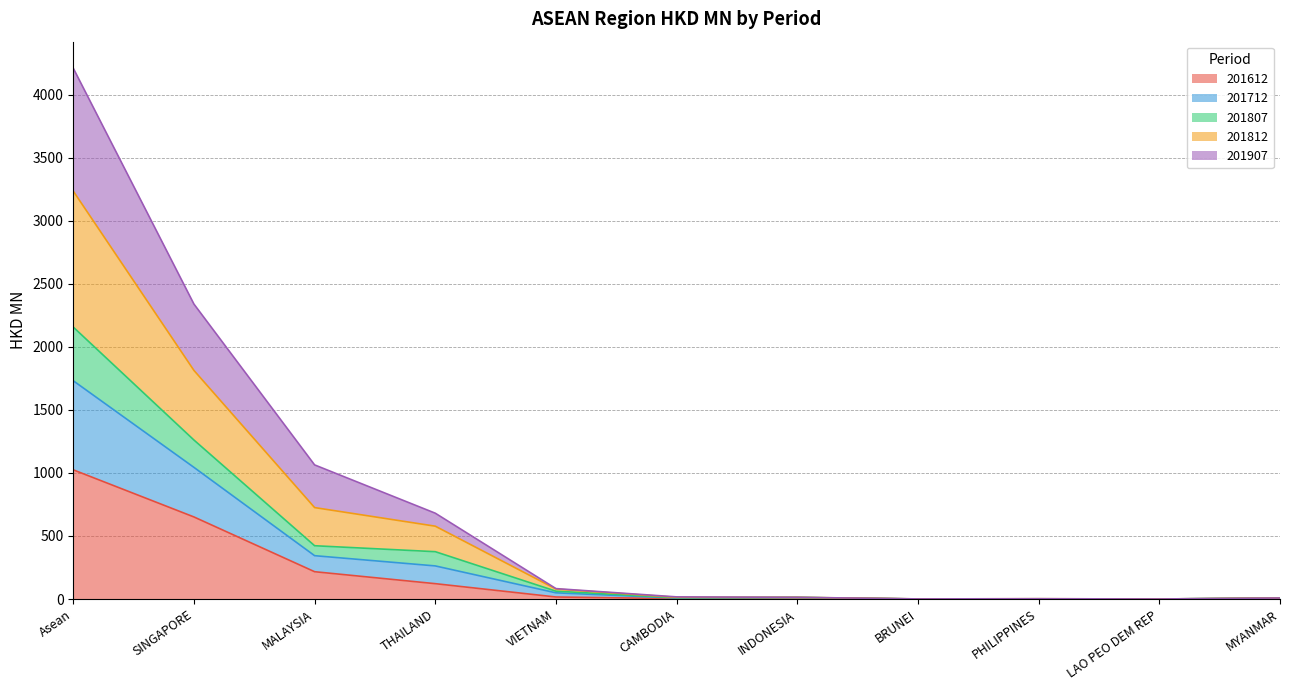

Which has a higher value, Asean or MYANMAR?

Asean